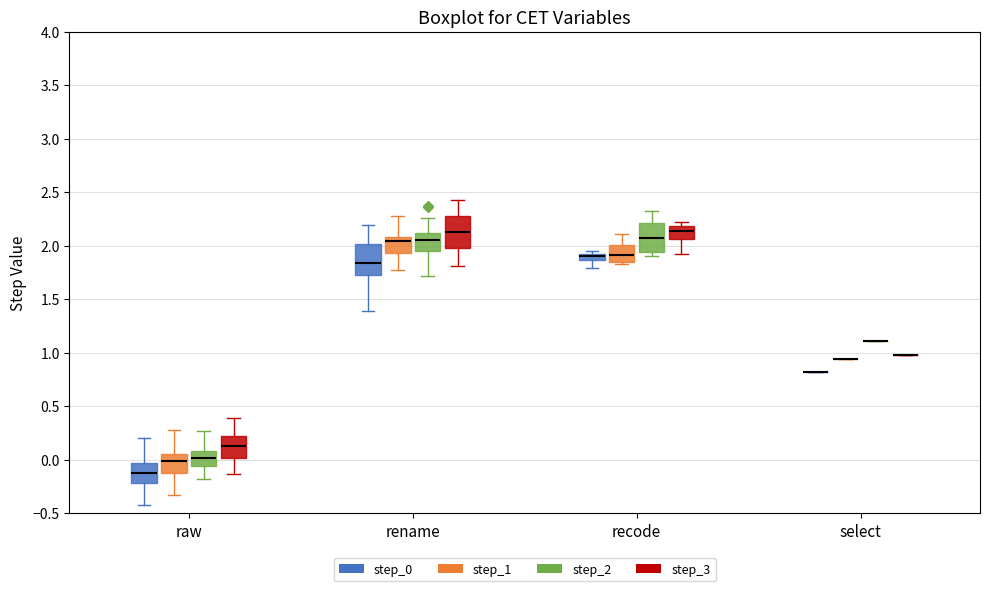

Where does the lower whisker of the box for recode (step_0) end on the y-axis? The values are not printed on the chart, so give them approximately, as read against the axis.

1.80